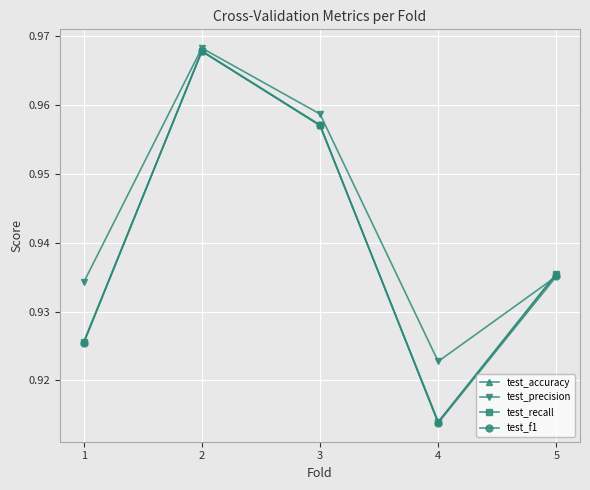

At which category does test_precision reach its first local peak?

2